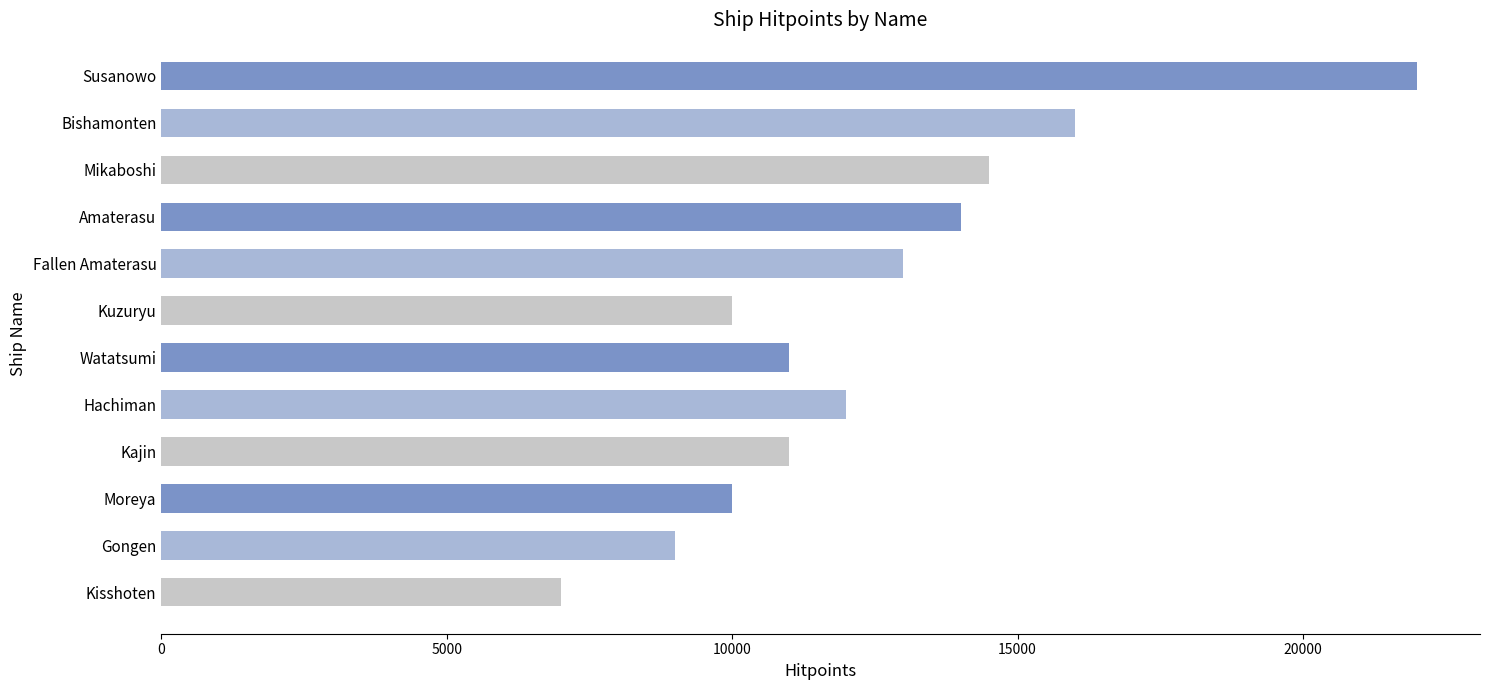

How many bars are there in total?

12